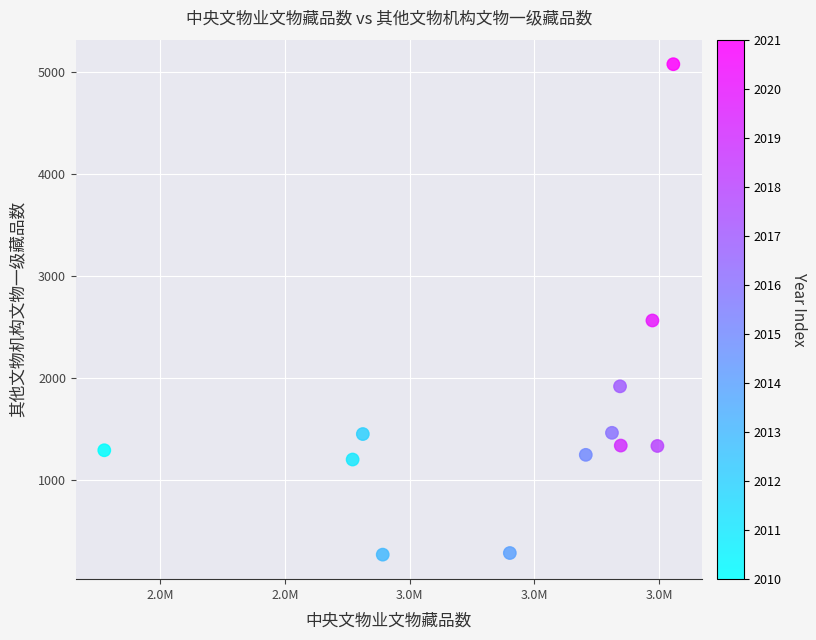

What is the range of X values (max minus min)?

912578